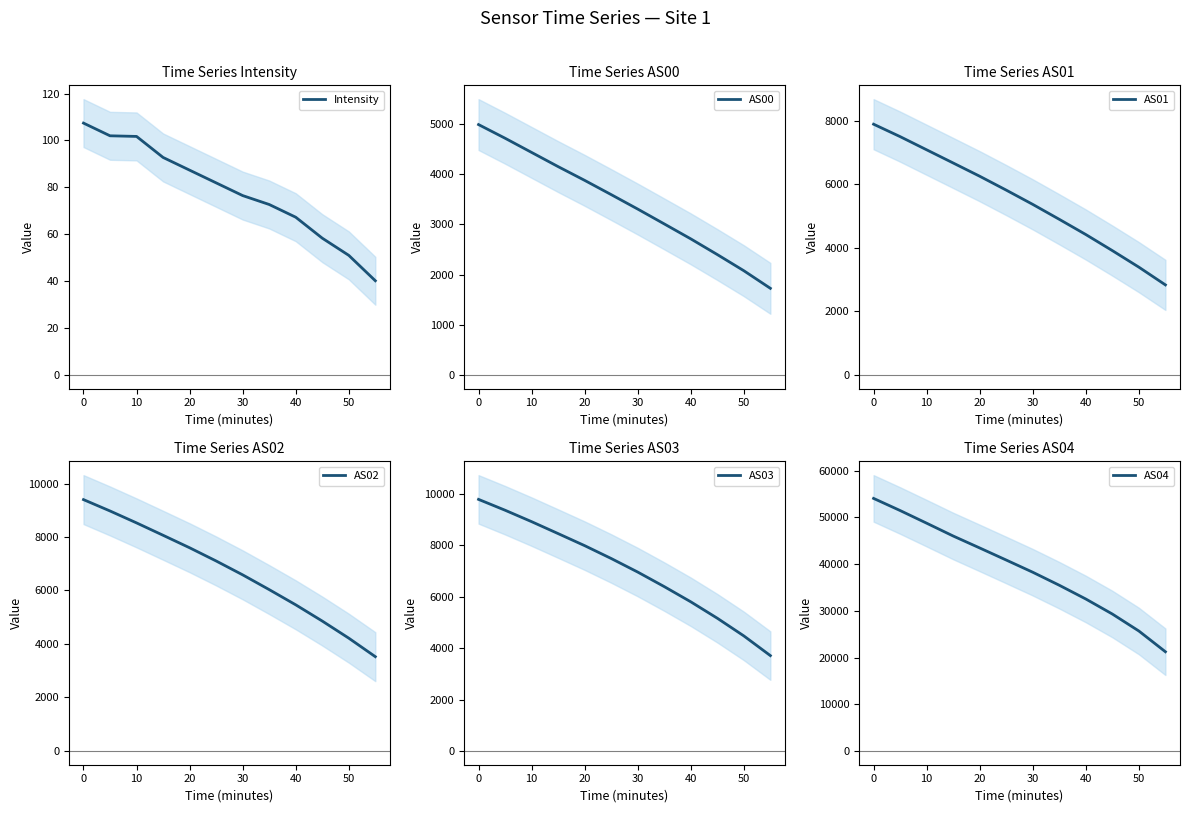

The Intensity series shows 51.0 at 50. True or false?

True